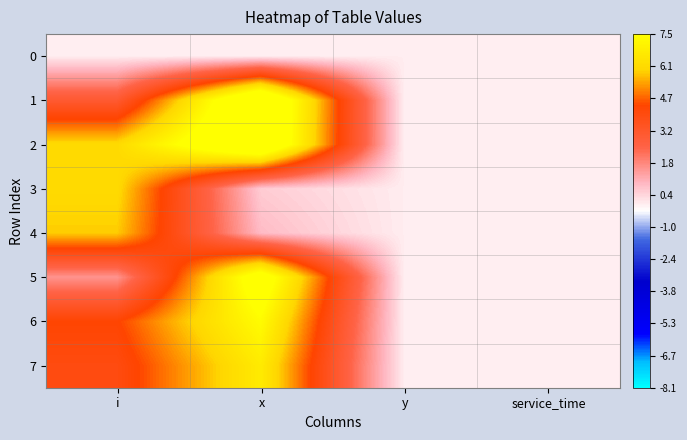

Reading left to right, list all the values displayed in this chart.

0: i=0.0	x=0.0	y=0.0	service_time=0.0
1: i=3.1	x=9.6	y=0.0	service_time=0.0
2: i=6.1	x=9.5	y=0.0	service_time=0.0
3: i=6.1	x=0.6	y=0.0	service_time=0.0
4: i=5.8	x=0.8	y=0.0	service_time=0.0
5: i=1.6	x=8.3	y=0.0	service_time=0.0
6: i=4.3	x=7.4	y=0.0	service_time=0.0
7: i=3.9	x=6.7	y=0.0	service_time=0.0